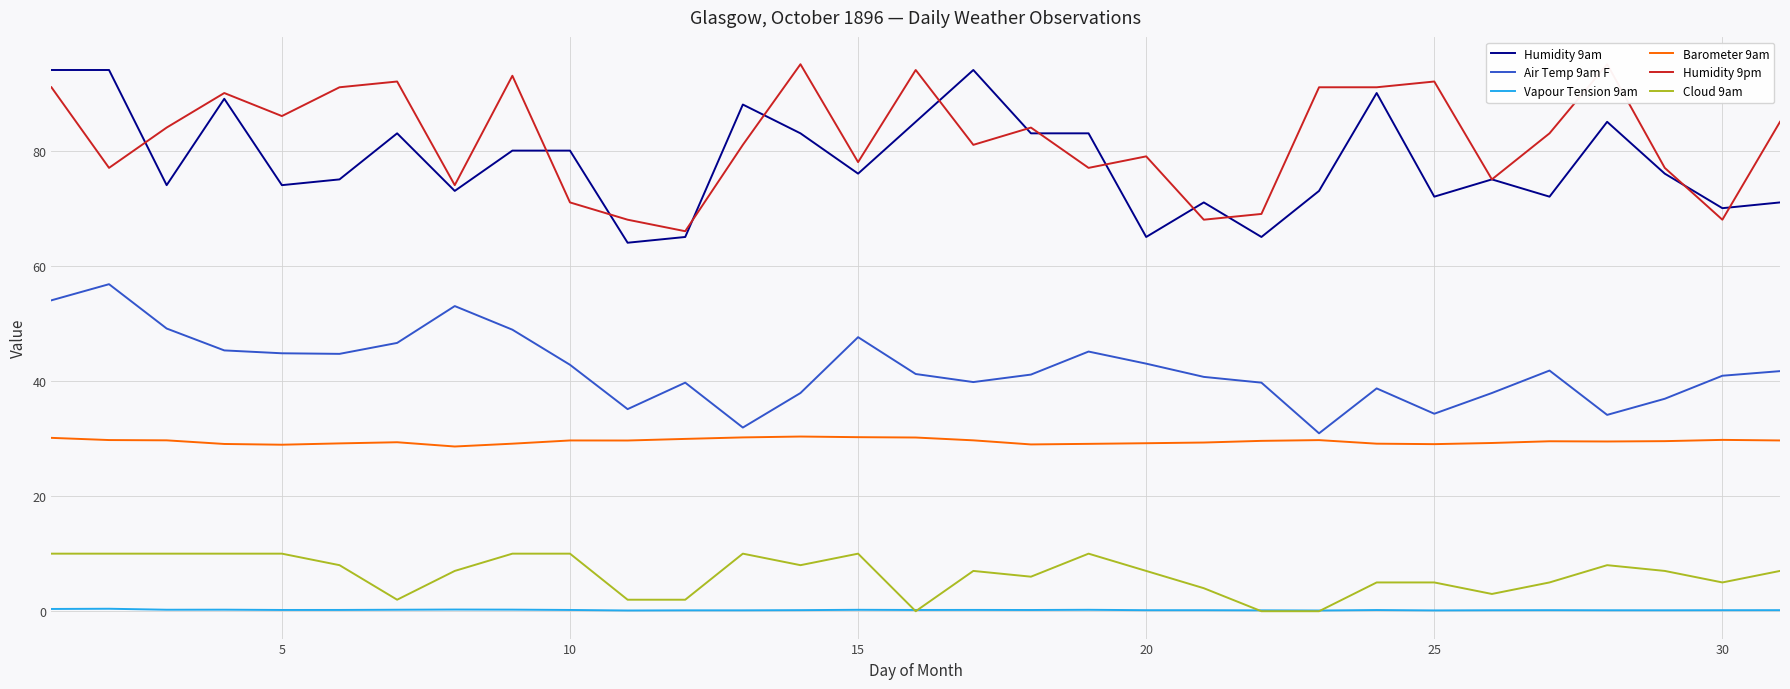

Which series has the largest total across all categories?

Humidity 9pm